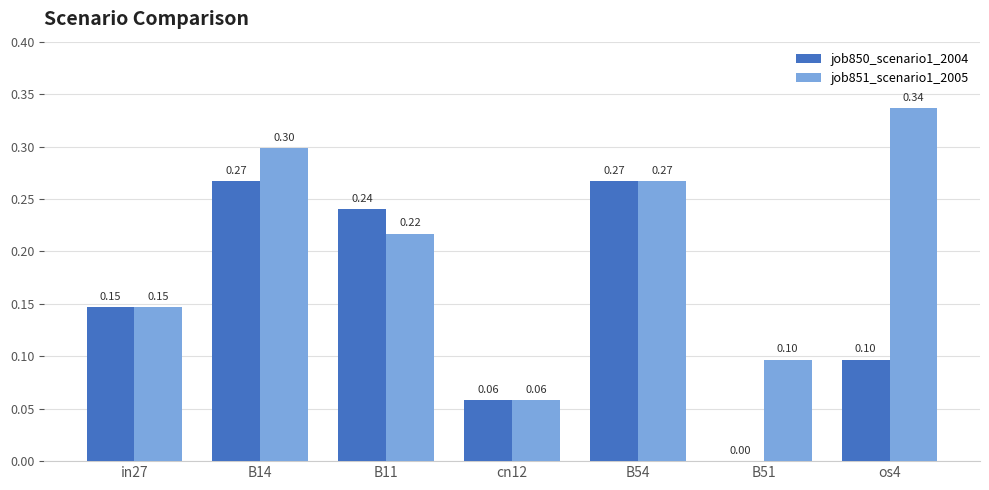

What is the sum of all job850_scenario1_2004 values?

1.1